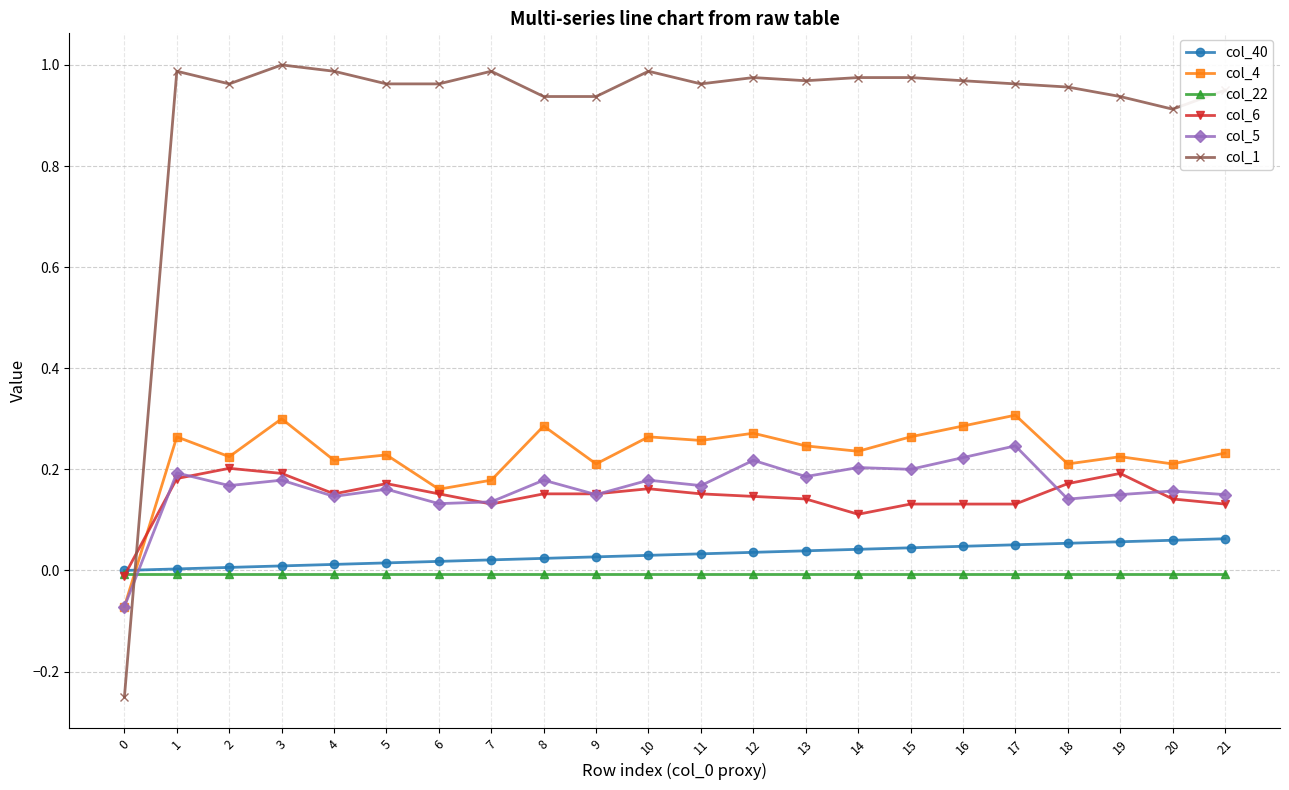

True or false: col_6 has more than 1 interior local peaks.

True